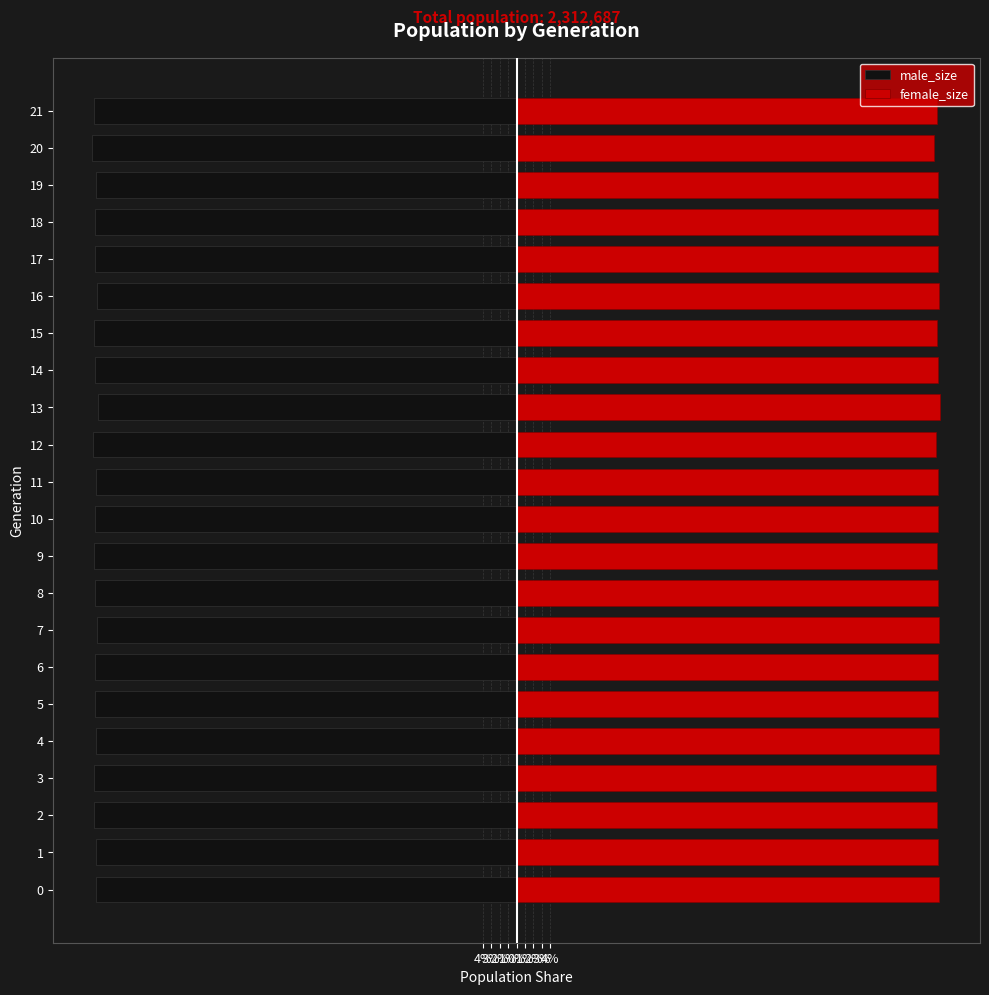

Which category has the lowest value across all series?

20